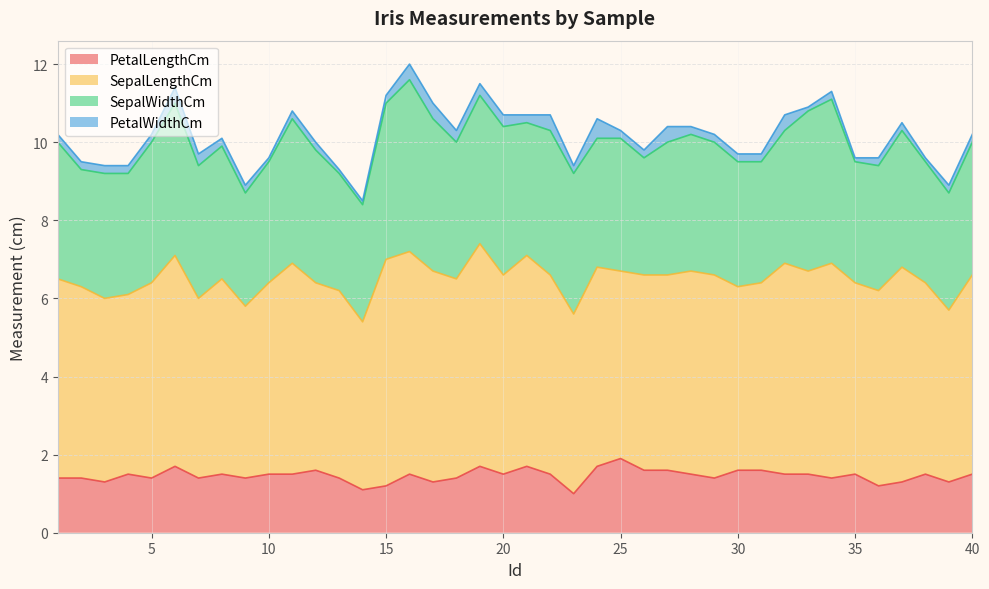

Is the value of PetalWidthCm at 22 greater than the value of SepalWidthCm at 10?

No